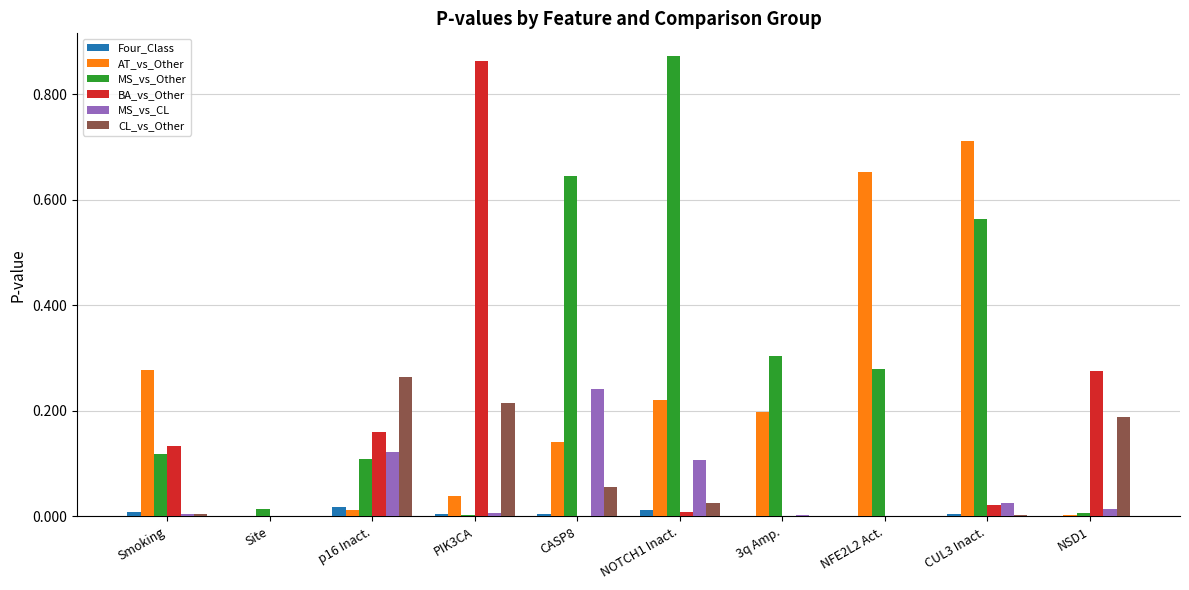

Which series changed the most between 3q Amp. and CUL3 Inact.?

AT_vs_Other